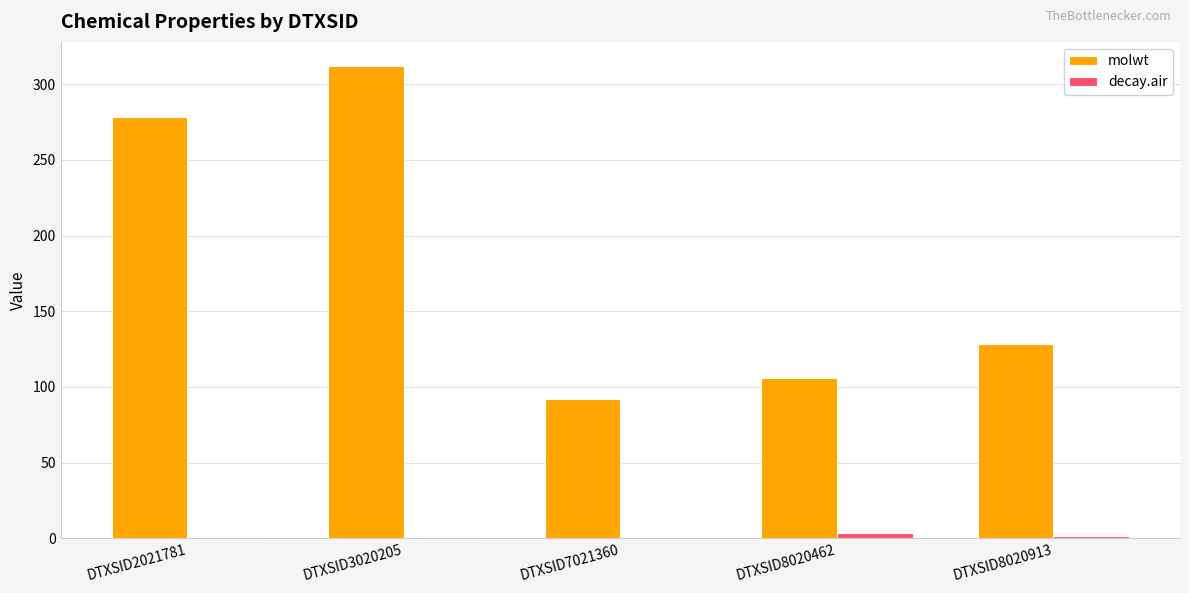

Is it true that decay.air equals 1.8 at DTXSID8020913?

True